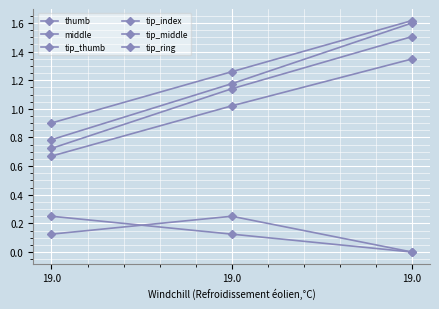

How many series are shown in this chart?

6